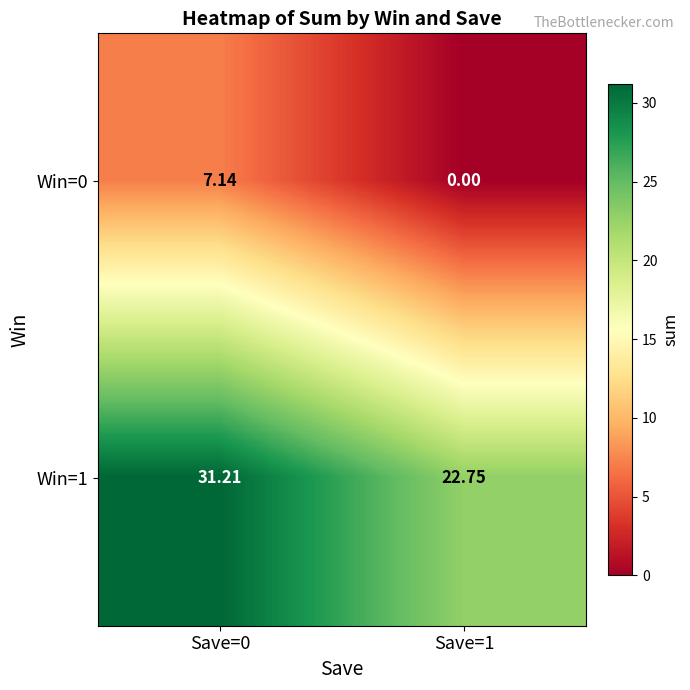

At which category is the sum across all series the highest?

Save=0